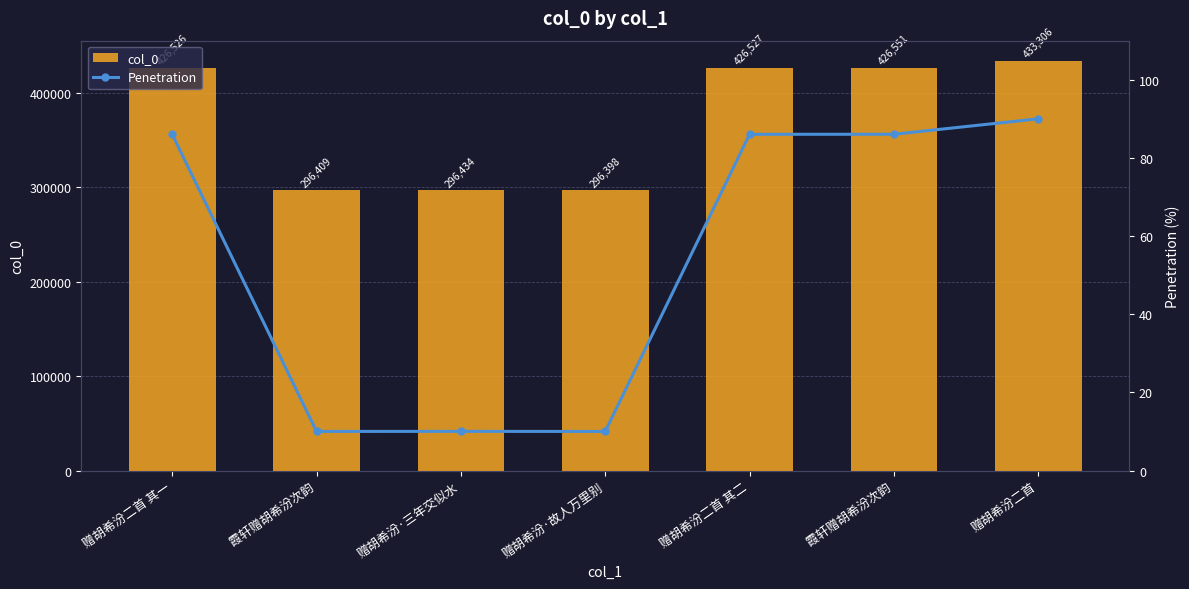

Are the bars grouped side by side (vs. stacked)?

Yes